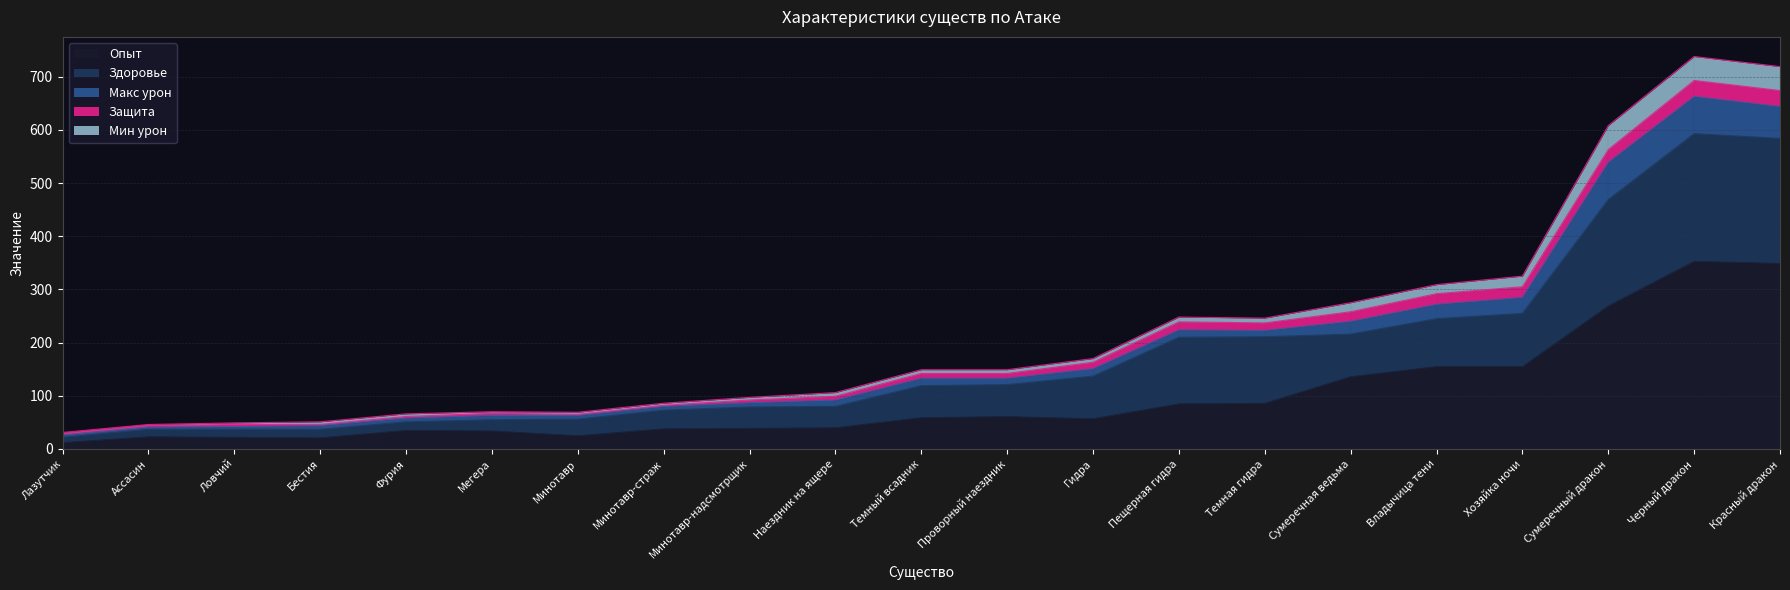

Is it true that Опыт equals 58 at Мегера?

False